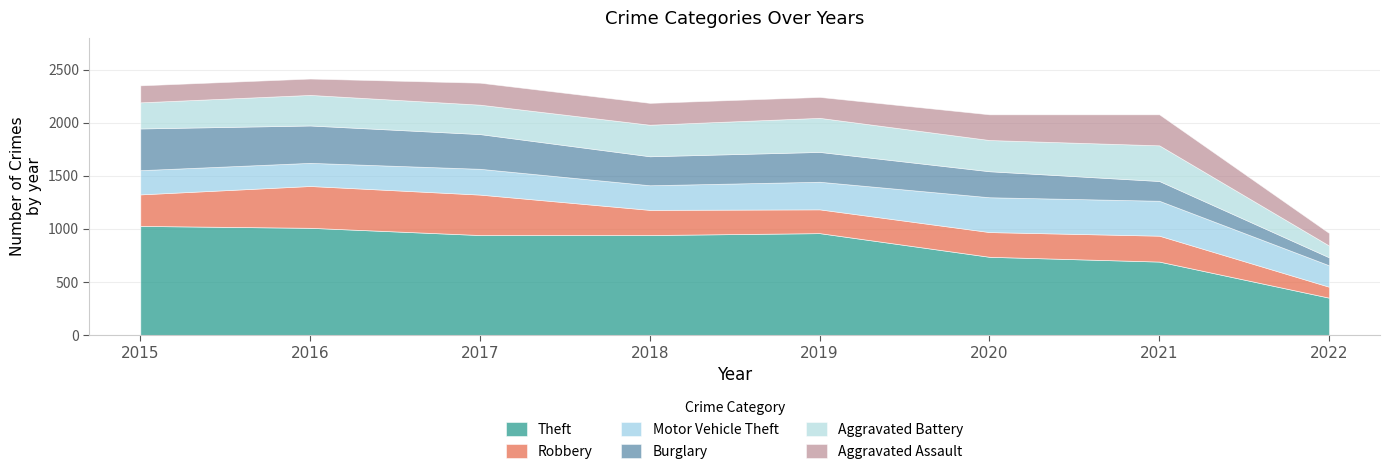

How many lines are shown in the chart?

6